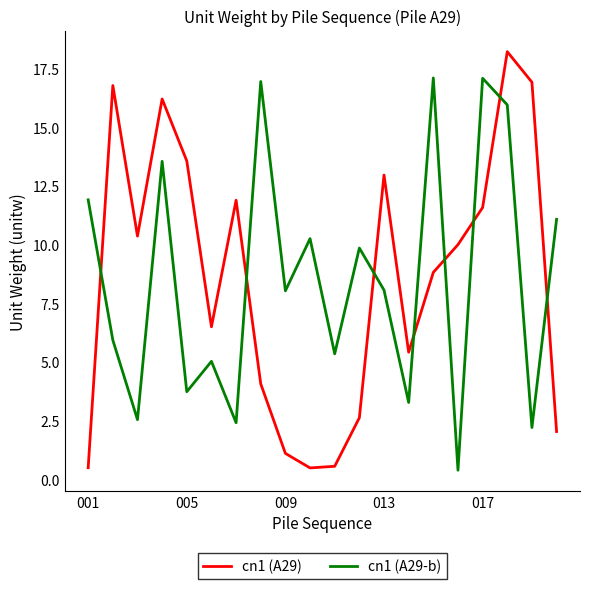

What is the difference between the maximum and minimum values in the cn1 (A29-b) series?

16.7